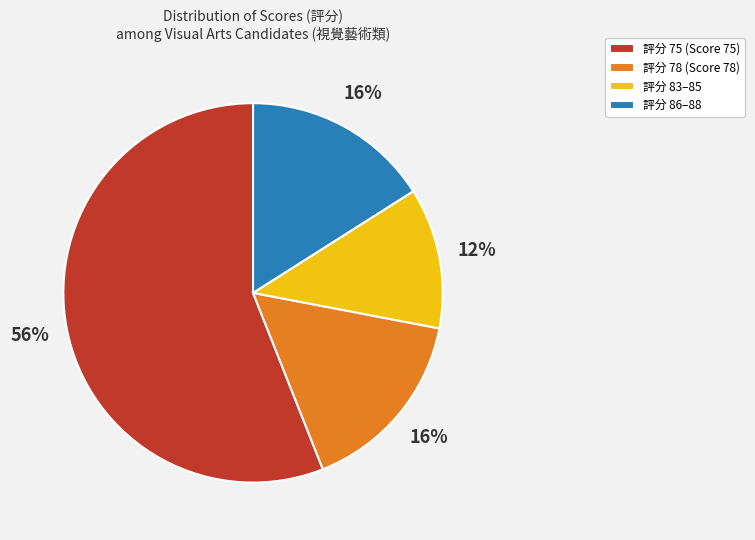

Is there any slice that represents more than half of the pie?

Yes